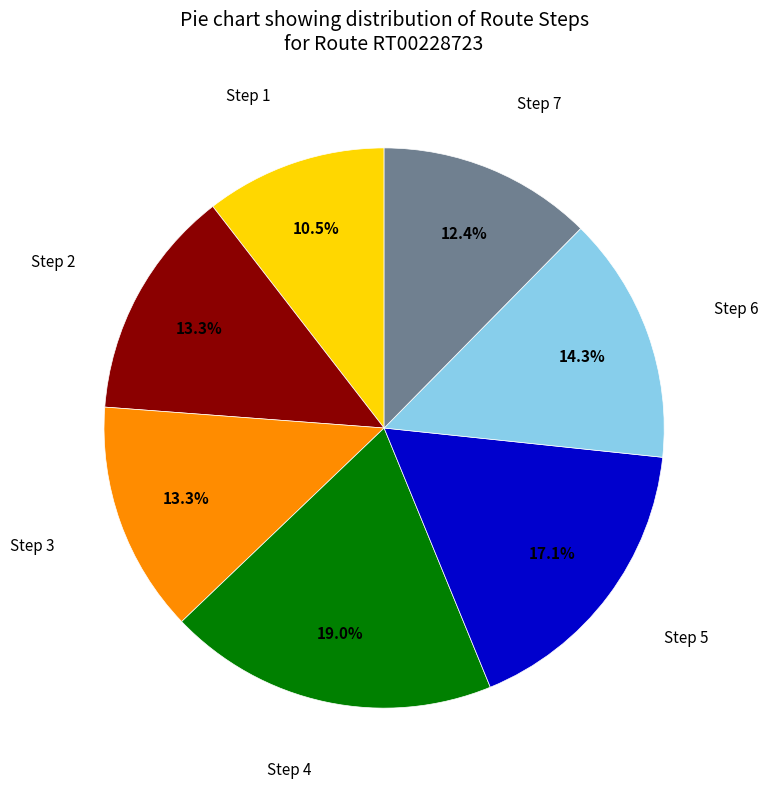

Is there any slice that represents more than half of the pie?

No